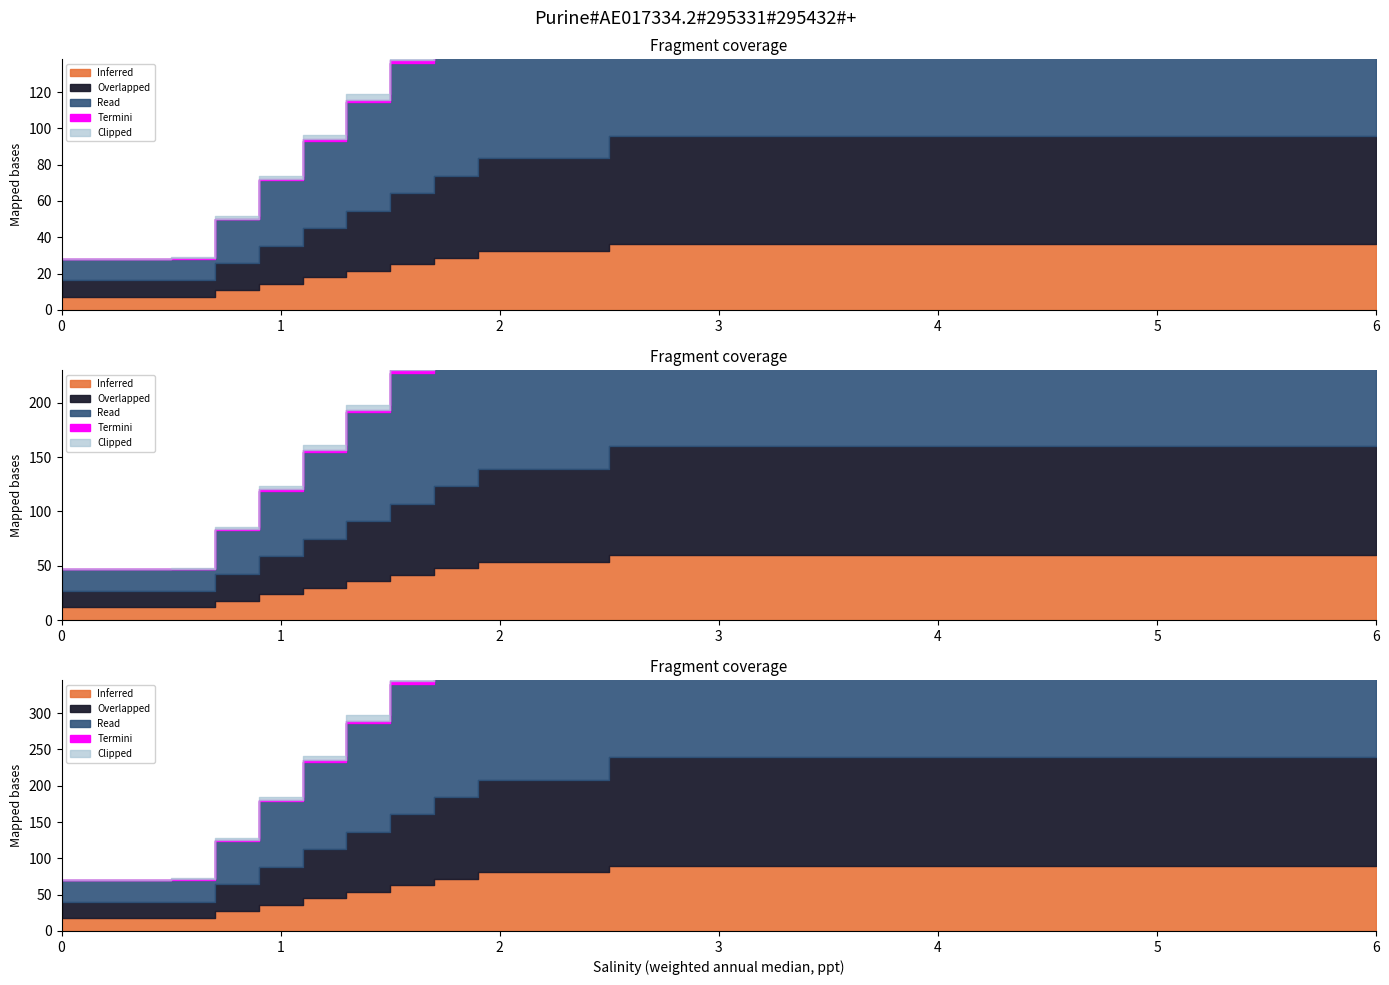

True or false: Termini has more than 2 points higher than both neighbors.

False